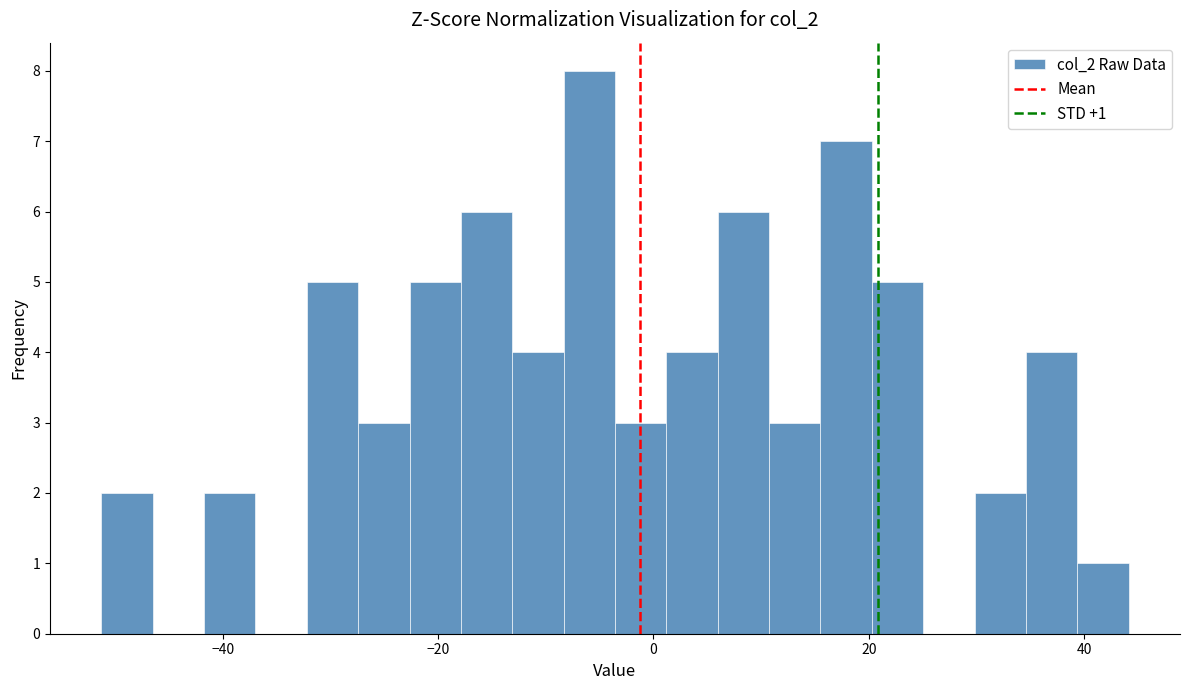

Around what value on the x-axis is the tallest bar? Give the approximate position of its centre, as read against the axis.

-6